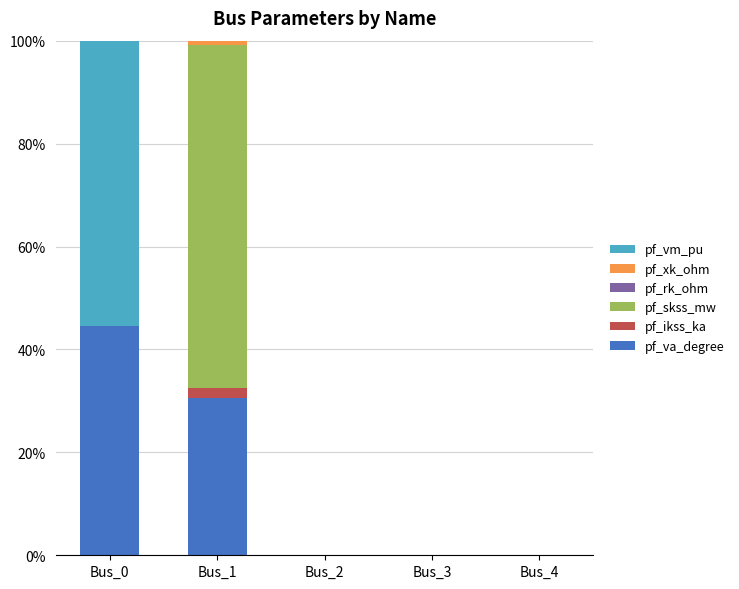

Does the chart contain stacked bars?

Yes